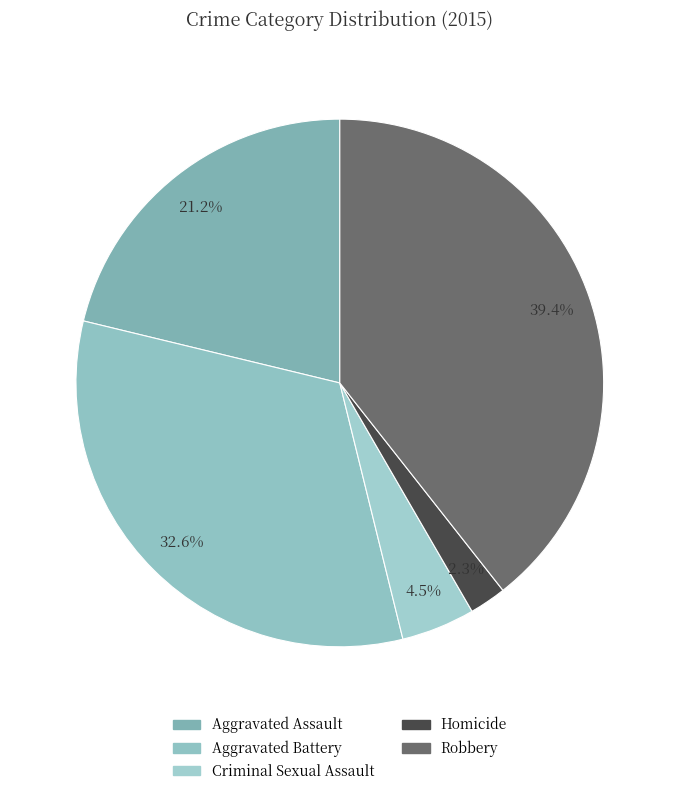

Count the number of slices in the pie.

5